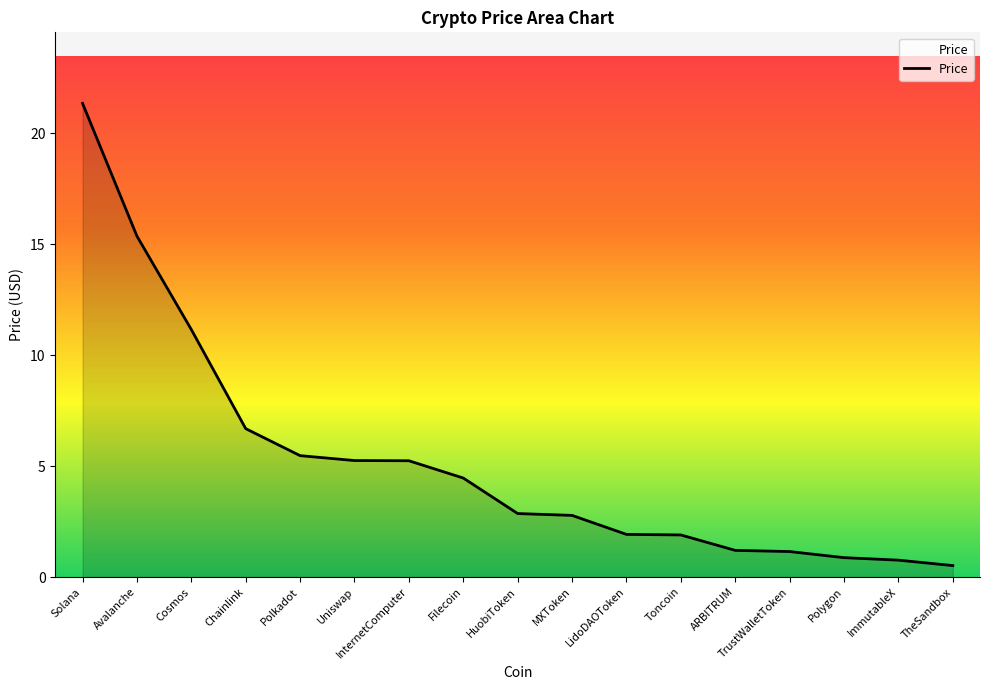

At which label is the value closest to 10?

Cosmos